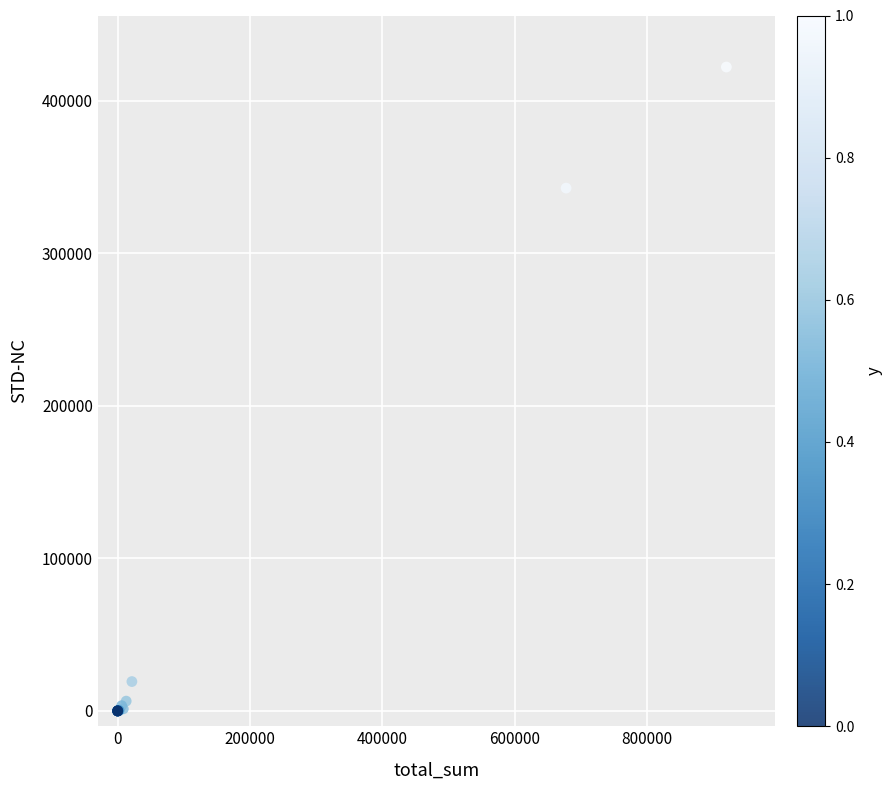

What Y value in the scatter plot is closest to 211119?

342853